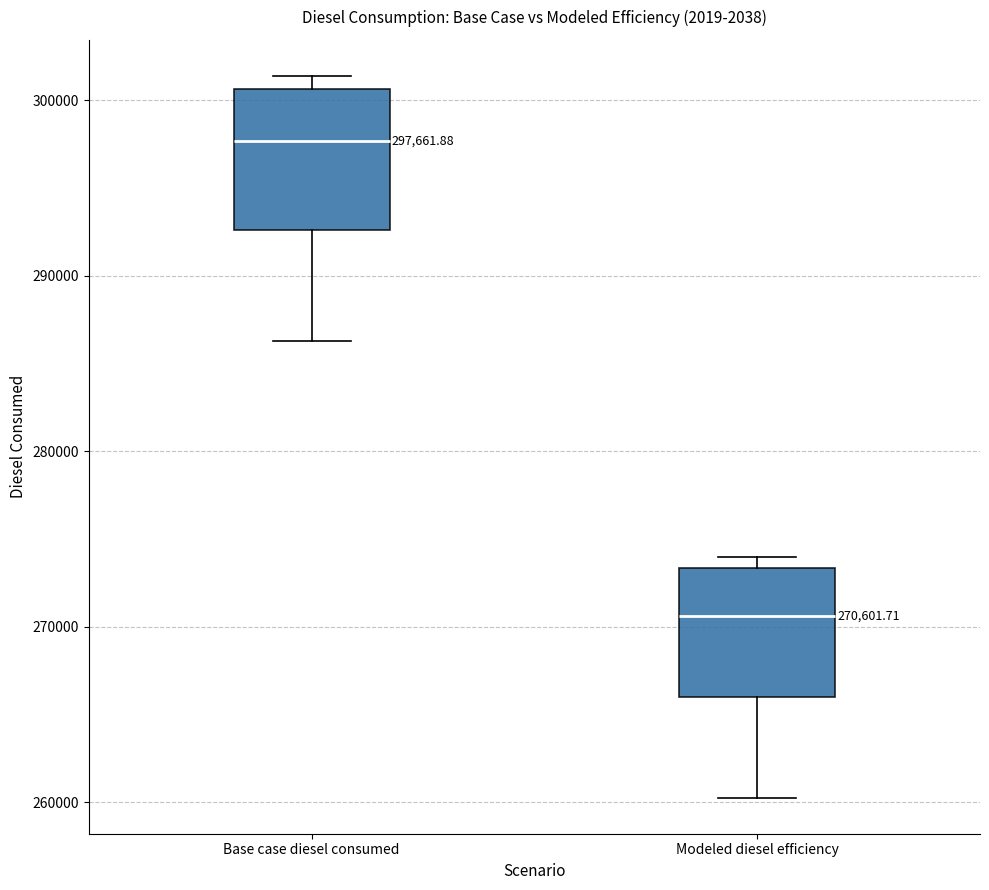

Which box's median line is the lowest?

Modeled diesel efficiency